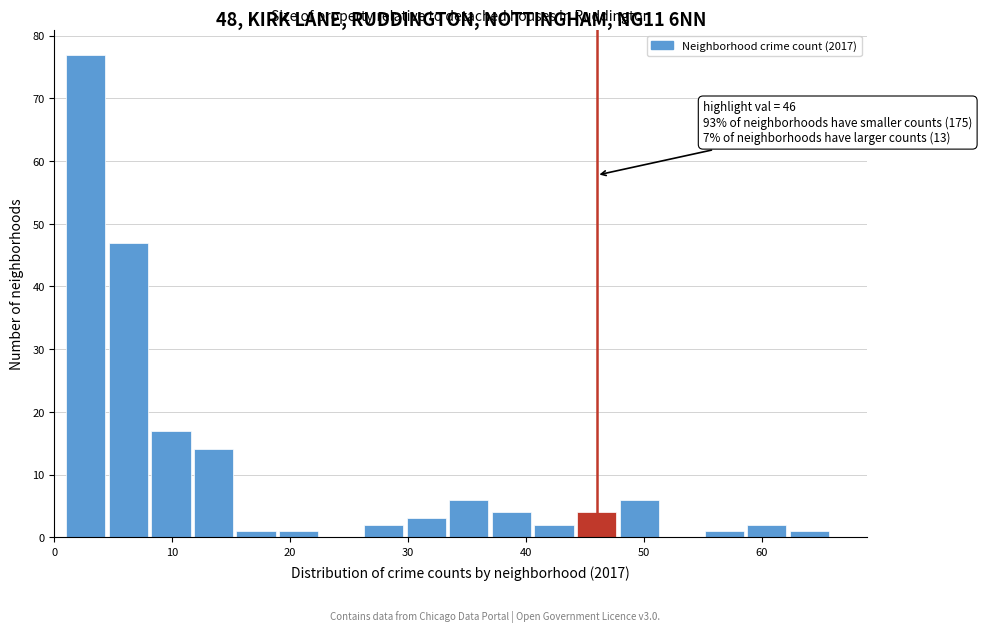

Read against the x-axis, roughly where is the centre of the tallest bar?

3